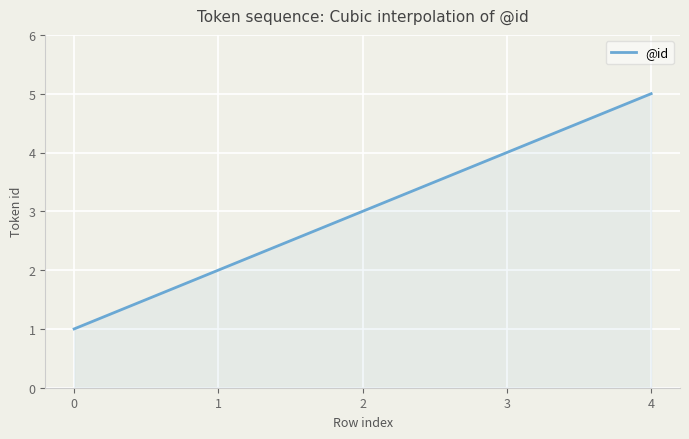

What is the difference between the second highest and minimum values?

4.0